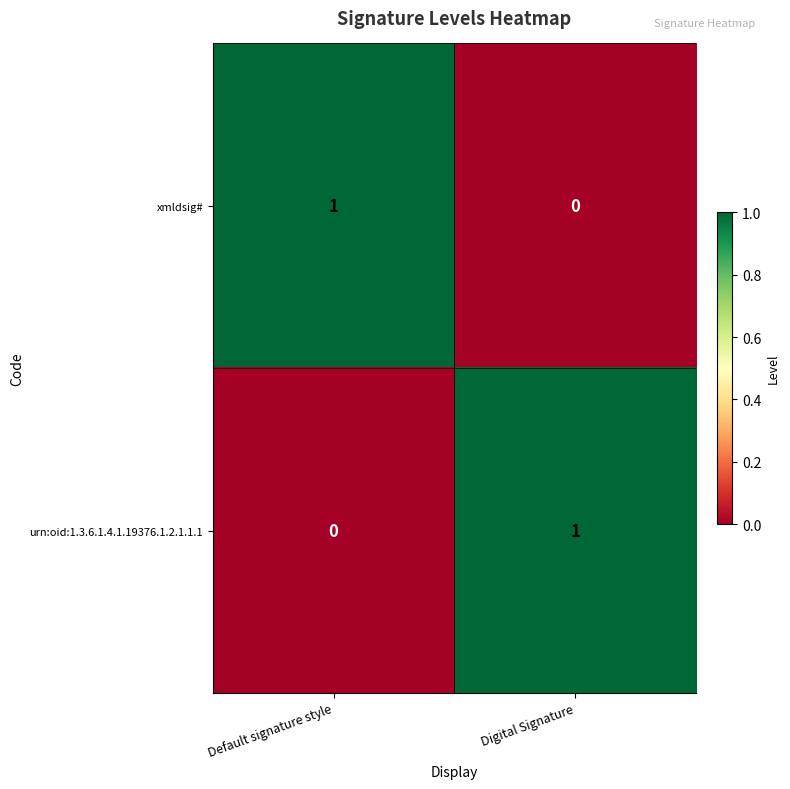

Reading left to right, what are all the values shown in this chart?

xmldsig#: Default signature style=1	Digital Signature=0
urn:oid:1.3.6.1.4.1.19376.1.2.1.1.1: Default signature style=0	Digital Signature=1